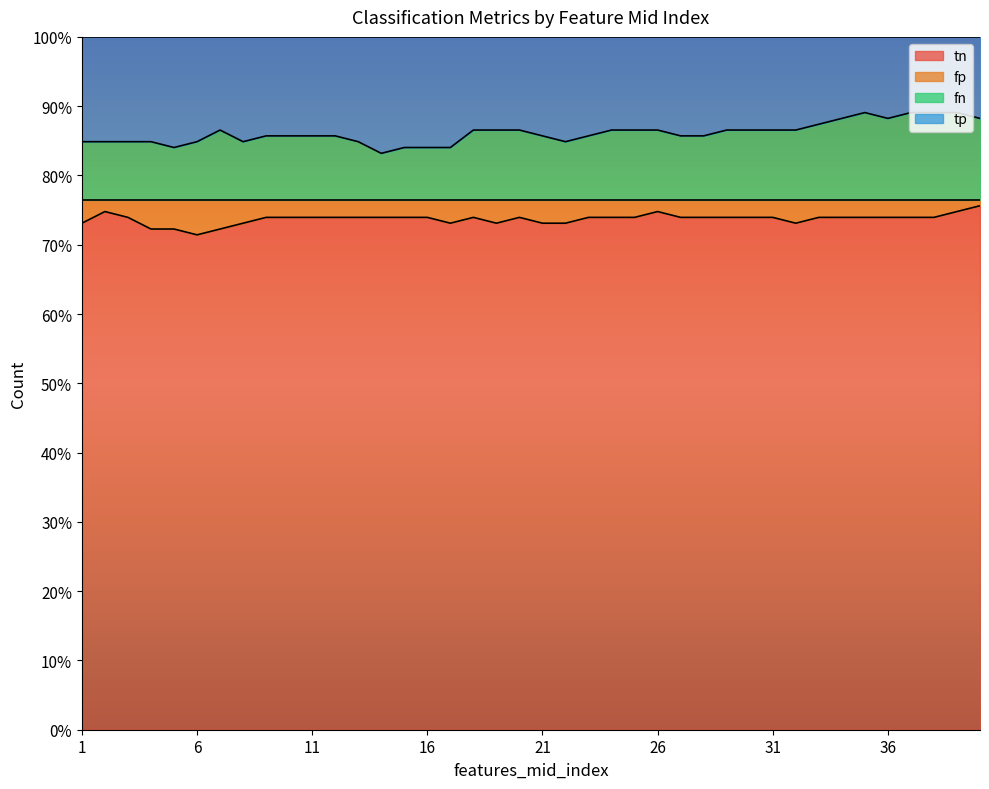

The value of tn at 1 is 43.9. True or false?

False